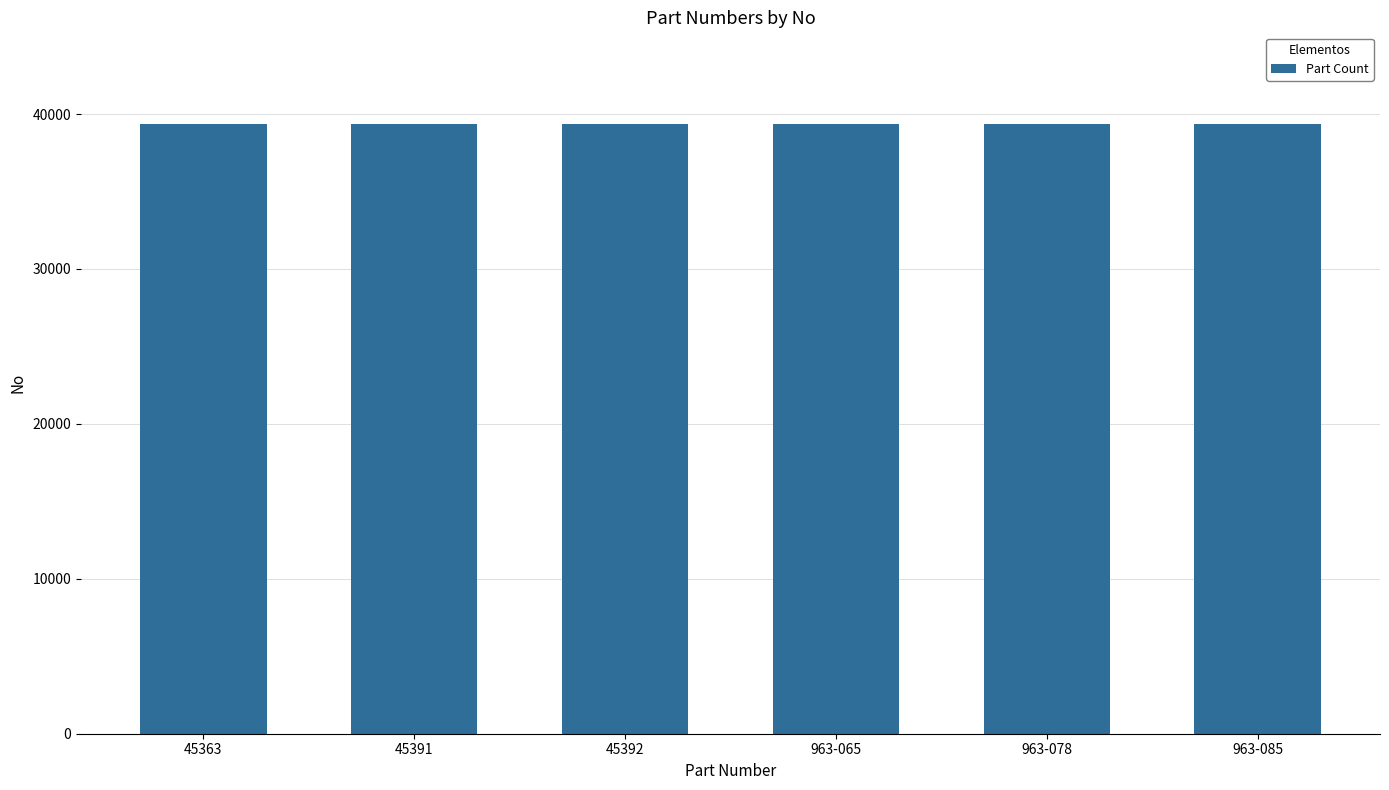

The value at 45363 is 59430. True or false?

False